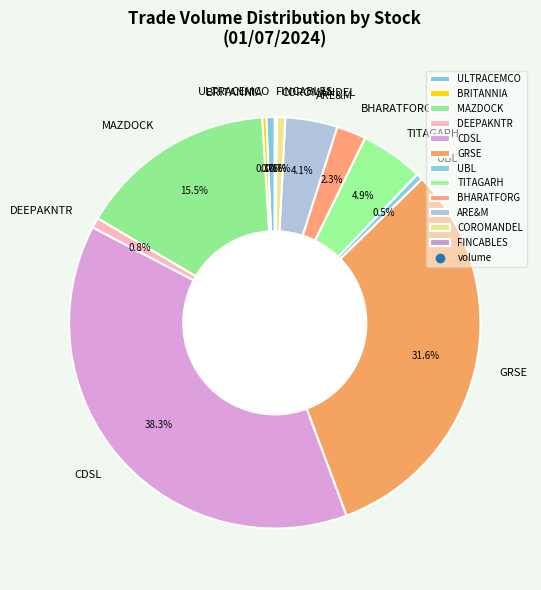

What percentage do DEEPAKNTR and ULTRACEMCO together represent?

1.5%